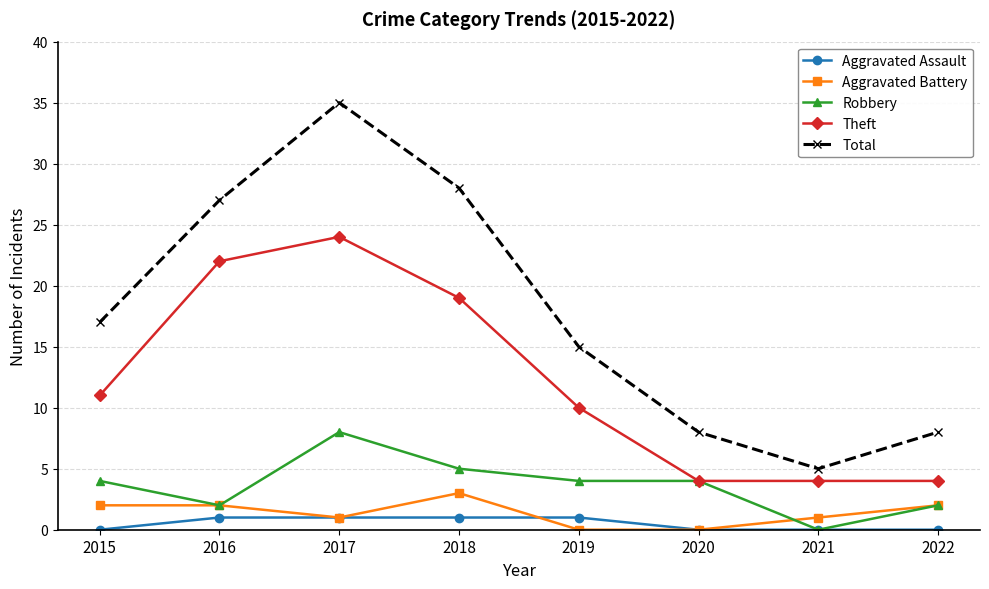

True or false: Theft has a value of 6 at 2015.

False